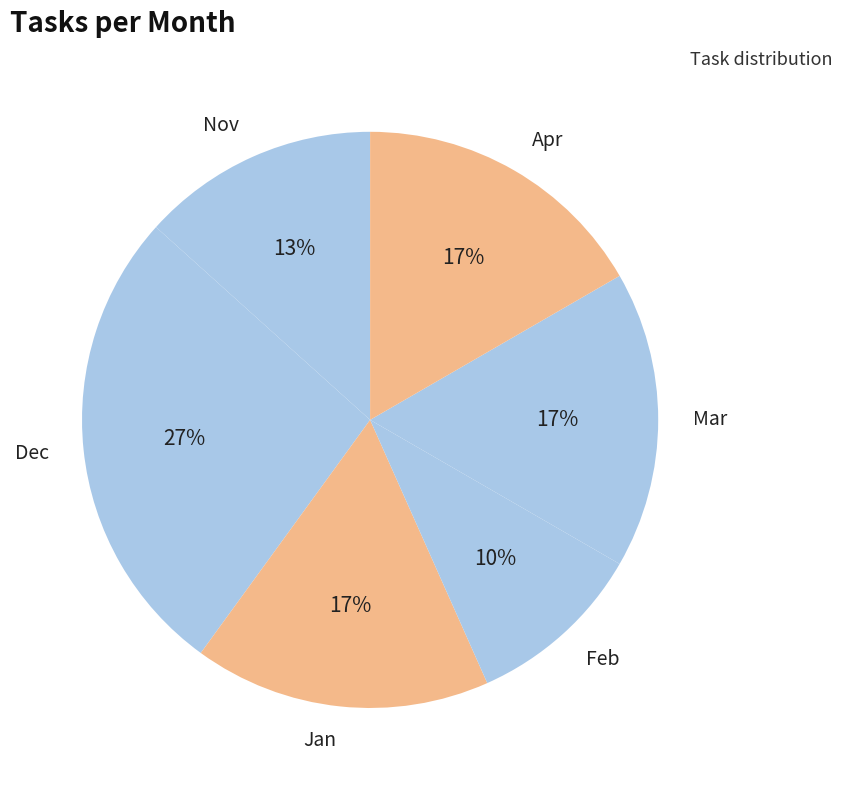

To the nearest percent, what portion does Dec represent?

27%